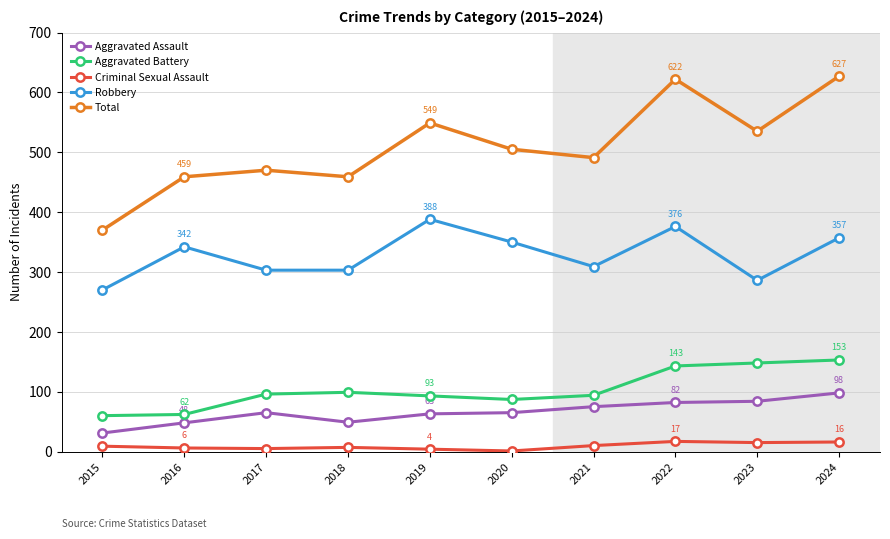

How many lines are shown in the chart?

5